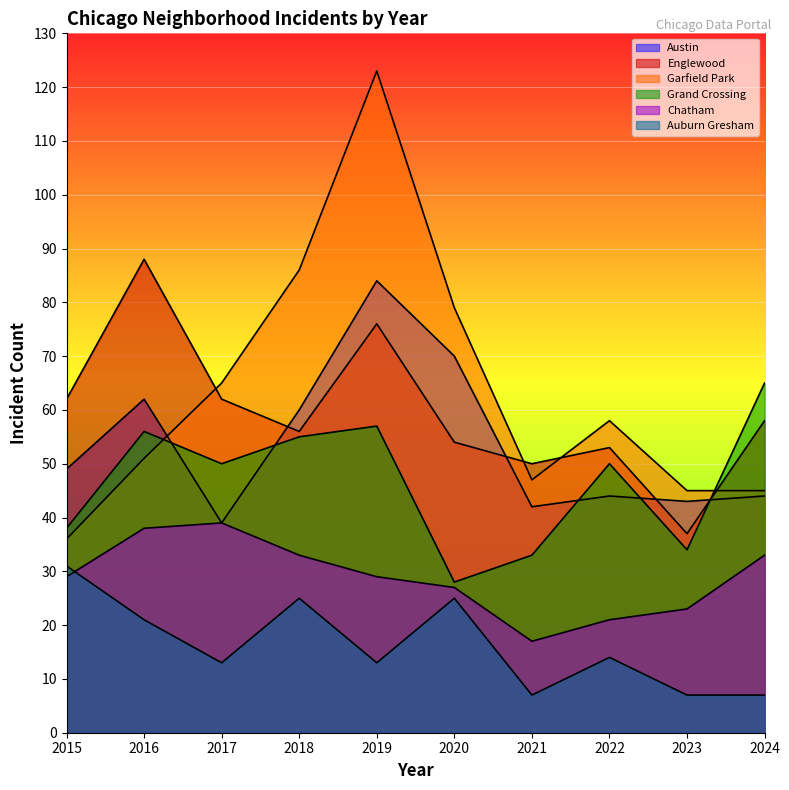

How many lines are shown in the chart?

6